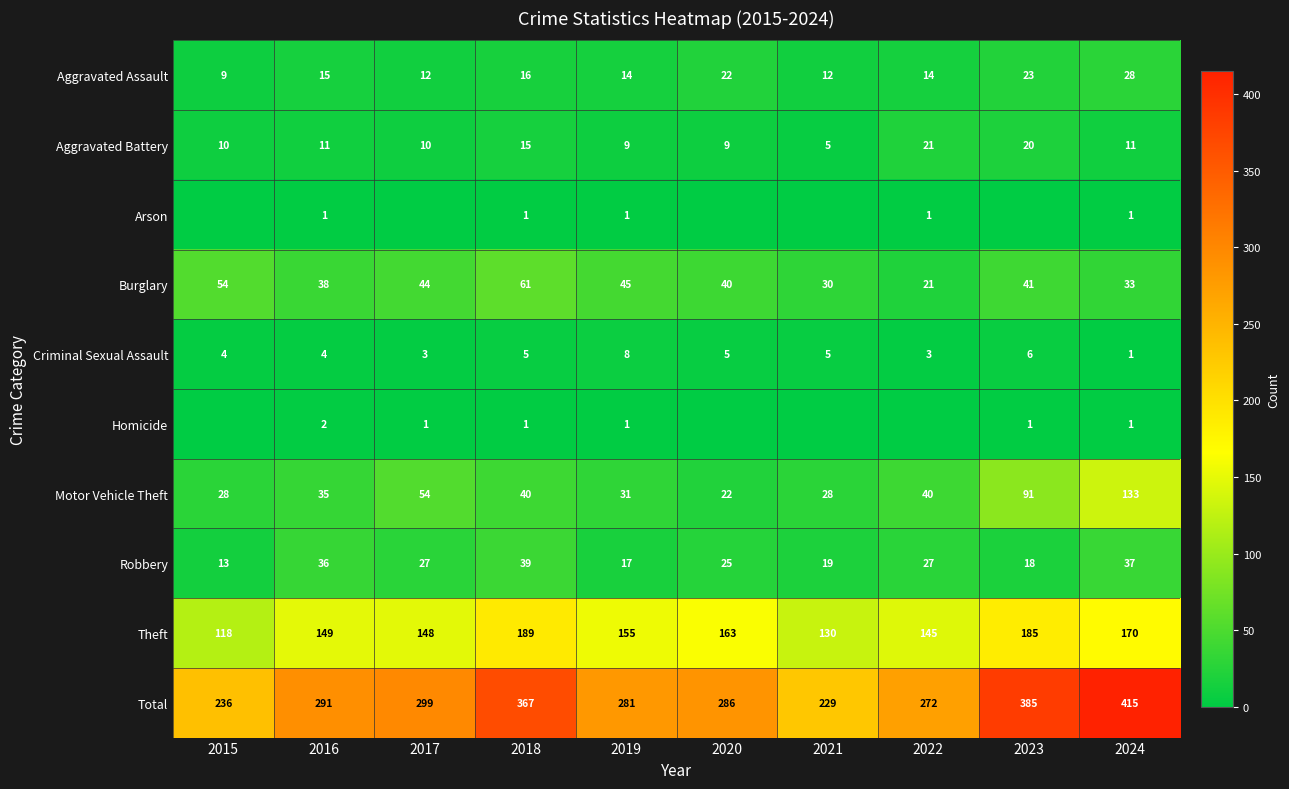

What is the approximate value of Aggravated Battery at 2017, to the nearest 5?

10